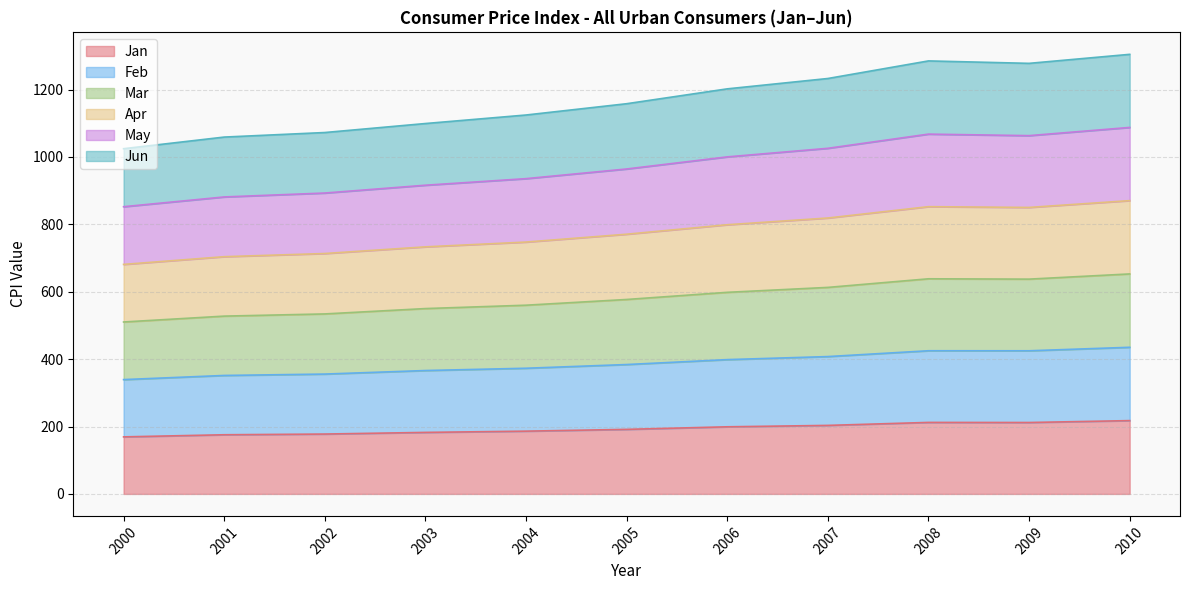

True or false: Jan has a value of 61.7 at 2003.

False